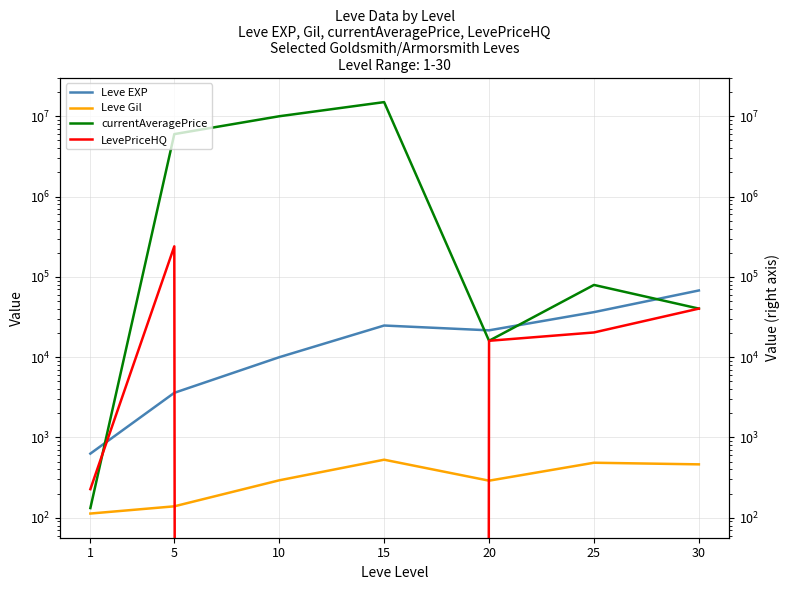

Does the chart have visible grid lines?

Yes